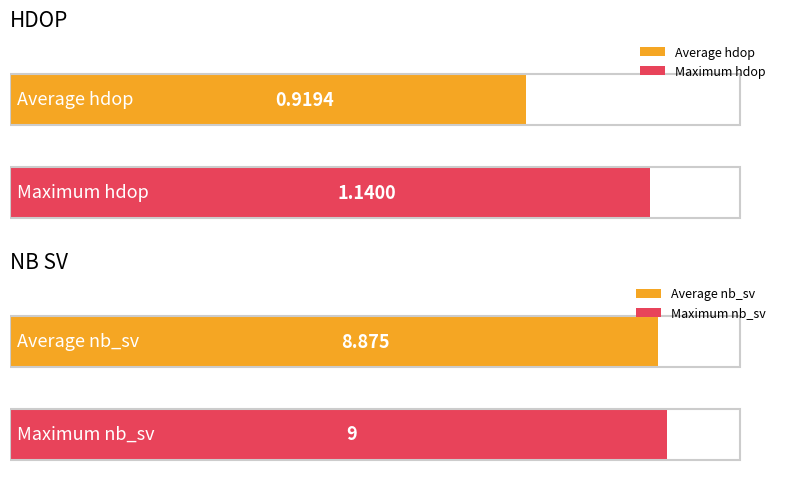

Does the chart contain stacked bars?

No